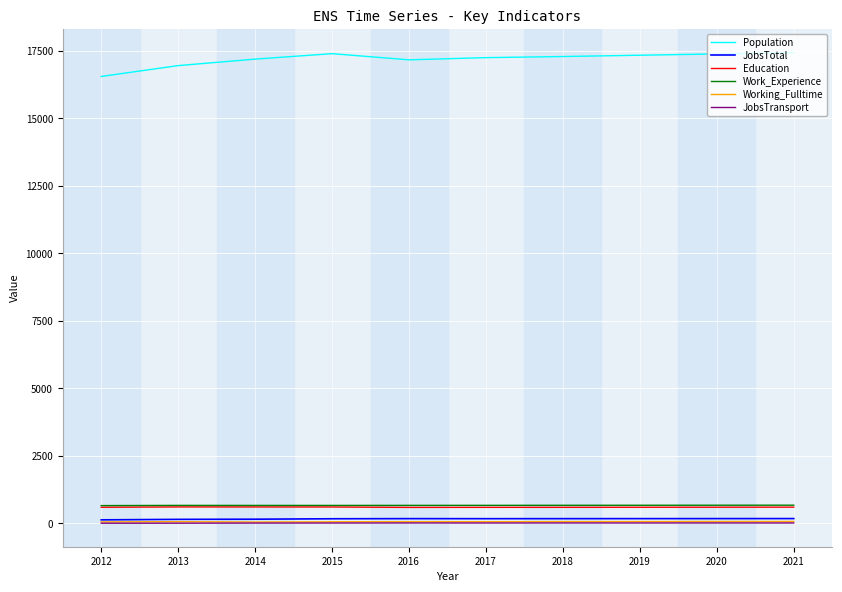

What is the total value across all series at 2014?

18678